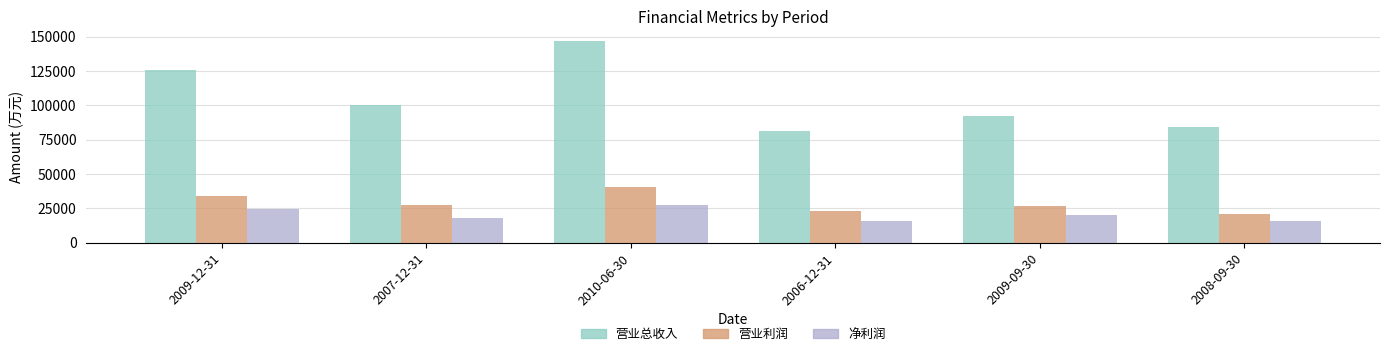

How many data points in 营业总收入 are less than 100412?

3